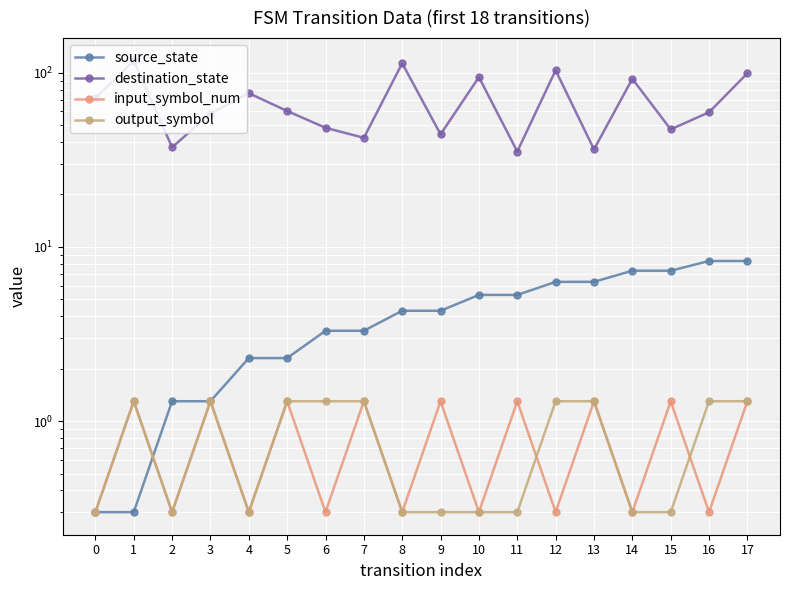

Which category has the highest value in the output_symbol series?

1